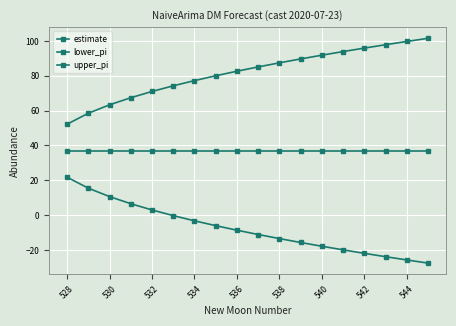

How many lines are shown in the chart?

3